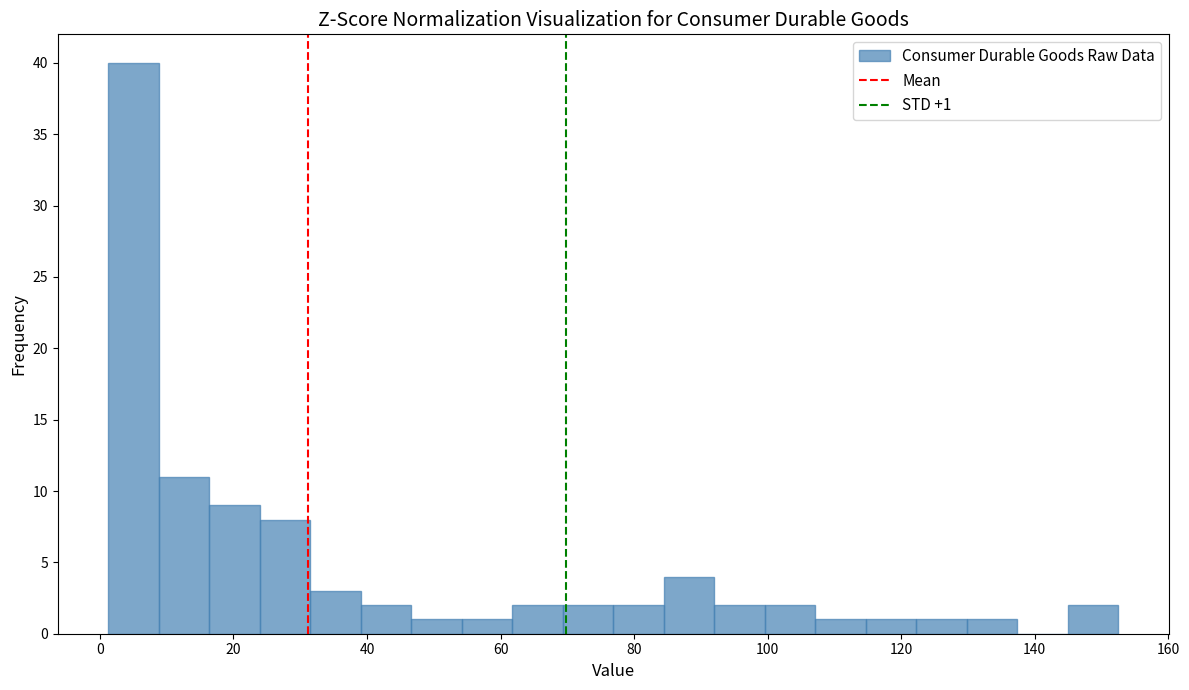

Around what value on the x-axis is the tallest bar? Give the approximate position of its centre, as read against the axis.

6